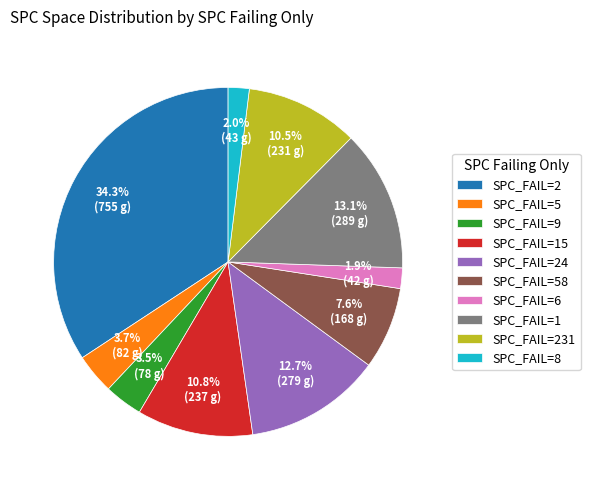

Is there a majority slice in this chart?

No